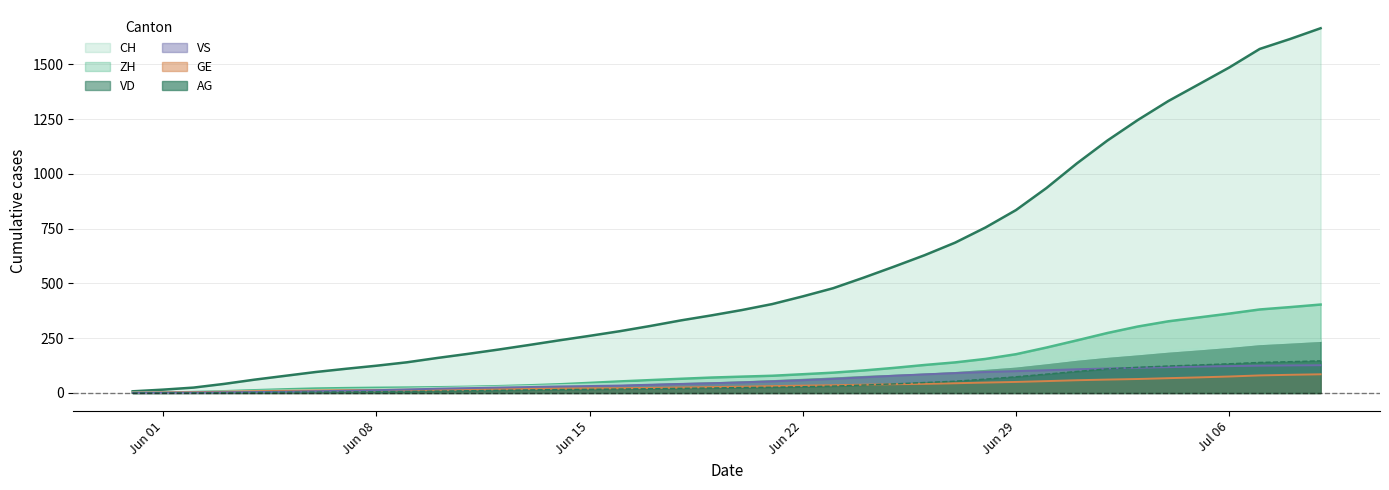

Read the VS value at Jun 08.

12.8